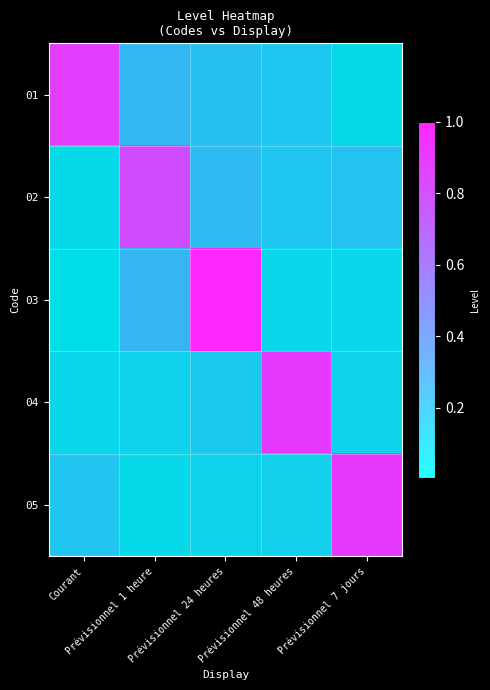

At how many categories does at least one series exceed 0?

5